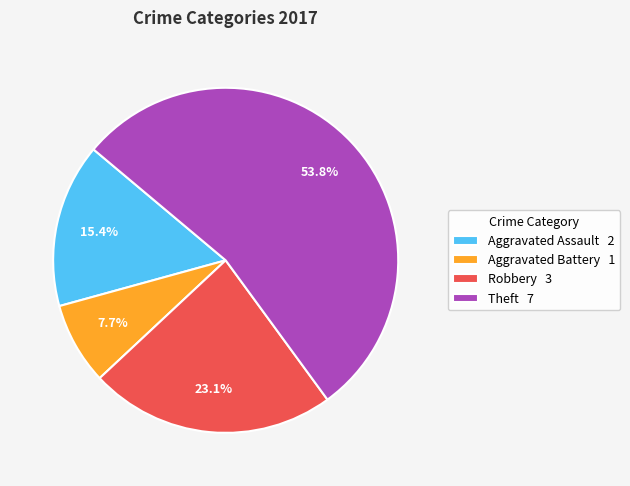

To the nearest percent, what is the difference between the largest and smallest slice percentages?

46%